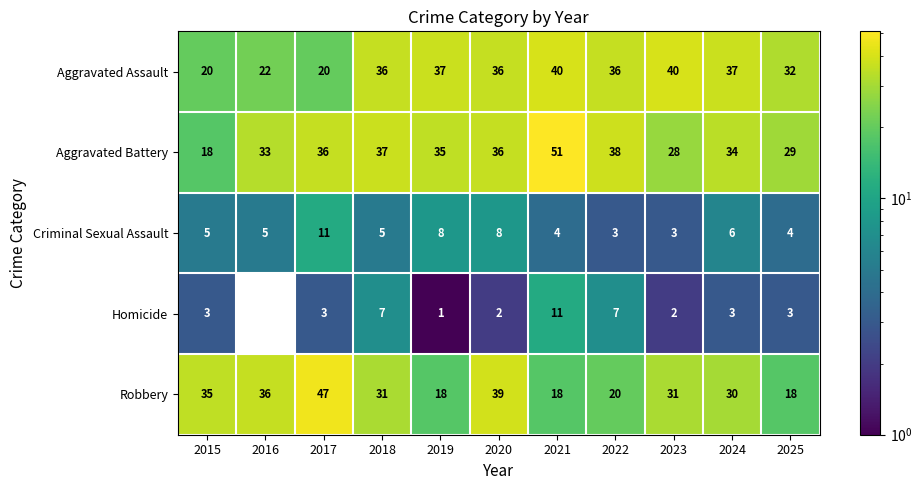

At which category is the sum across all series the highest?

2021